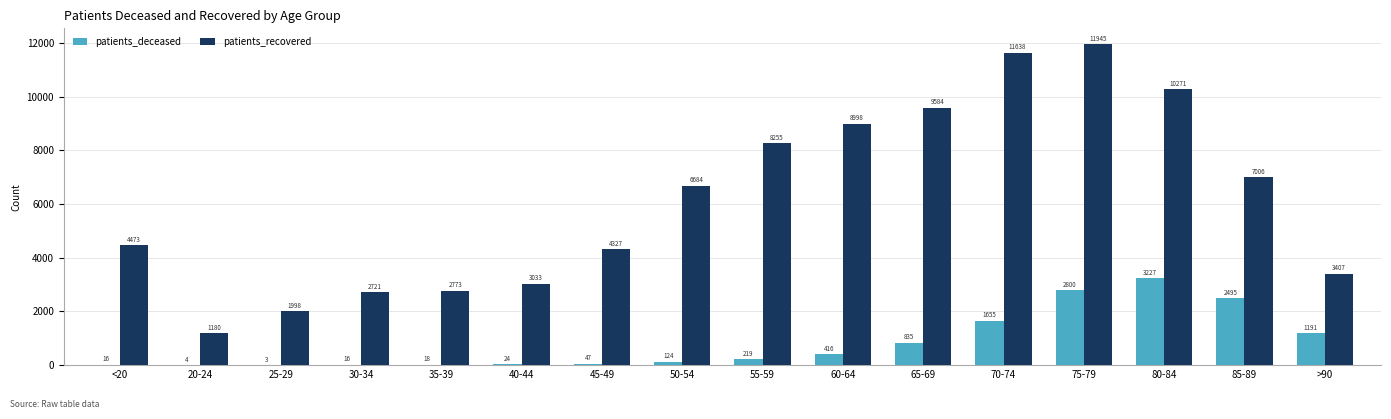

Reading left to right, list all the values displayed in this chart.

patients_deceased: <20=16	20-24=4	25-29=3	30-34=16	35-39=18	40-44=24	45-49=47	50-54=124	55-59=219	60-64=416	65-69=835	70-74=1655	75-79=2800	80-84=3227	85-89=2495	>90=1191
patients_recovered: <20=4473	20-24=1180	25-29=1998	30-34=2721	35-39=2773	40-44=3033	45-49=4327	50-54=6684	55-59=8255	60-64=8998	65-69=9584	70-74=11638	75-79=11945	80-84=10271	85-89=7006	>90=3407